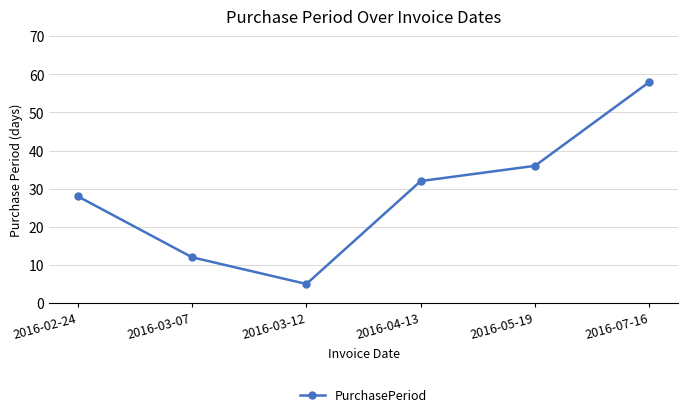

Reading right to left, list all the values displayed in this chart.

58	36	32	5	12	28